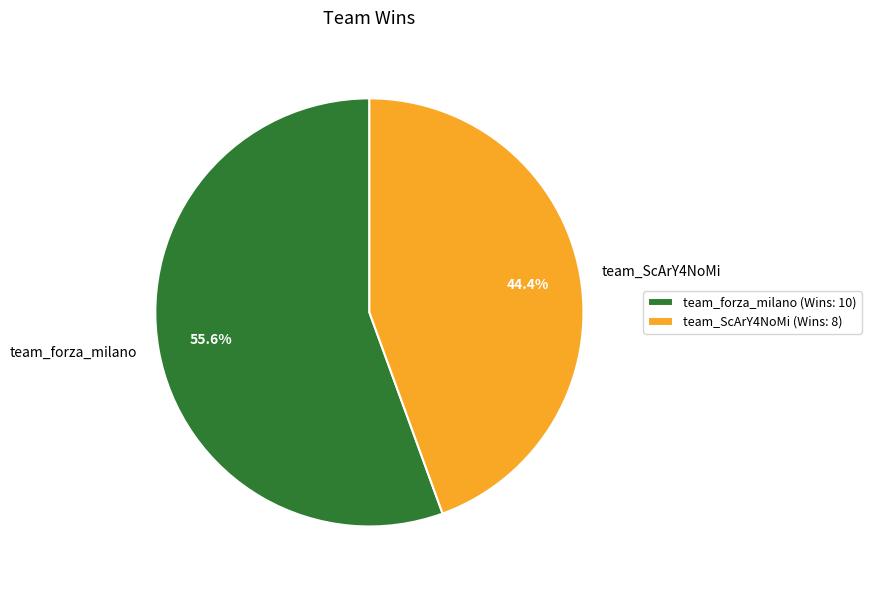

Which has a higher value, team_ScArY4NoMi or team_forza_milano?

team_forza_milano